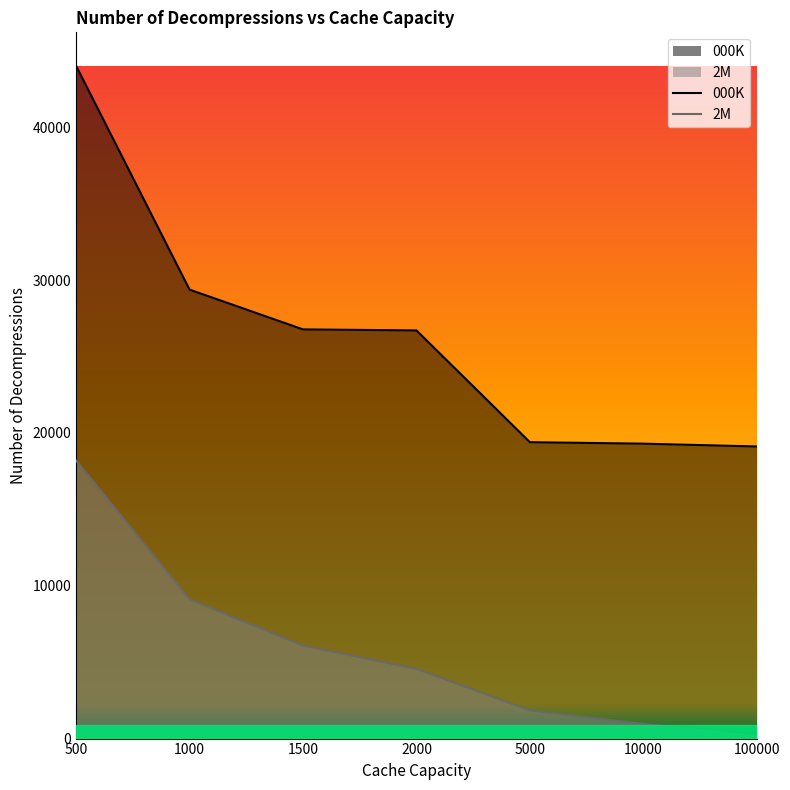

What is the value of the 2M point at the 6th from the left?

962